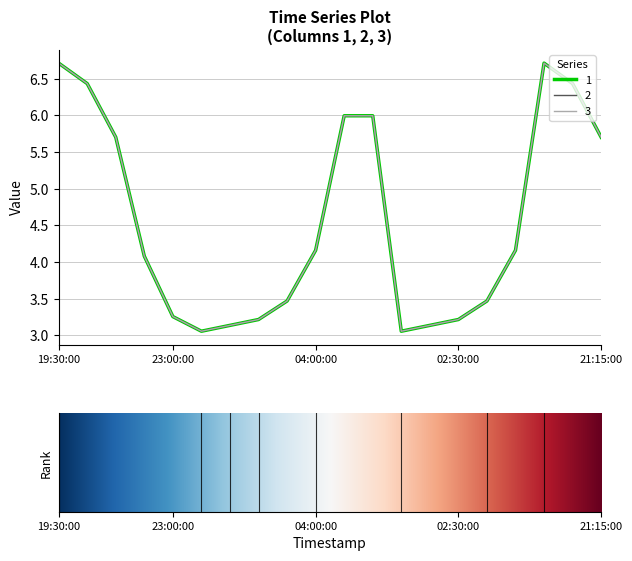

Reading right to left, transcribe all the data shown in this chart.

1: 5.7	6.4	6.7	4.2	3.5	3.2	3.1	3.1	6.0	6.0	4.2	3.5	3.2	3.1	3.1	3.3	4.1	5.7	6.4	6.7
2: 5.7	6.4	6.7	4.2	3.5	3.2	3.1	3.1	6.0	6.0	4.2	3.5	3.2	3.1	3.1	3.3	4.1	5.7	6.4	6.7
3: 5.7	6.4	6.7	4.2	3.5	3.2	3.1	3.1	6.0	6.0	4.2	3.5	3.2	3.1	3.1	3.3	4.1	5.7	6.4	6.7